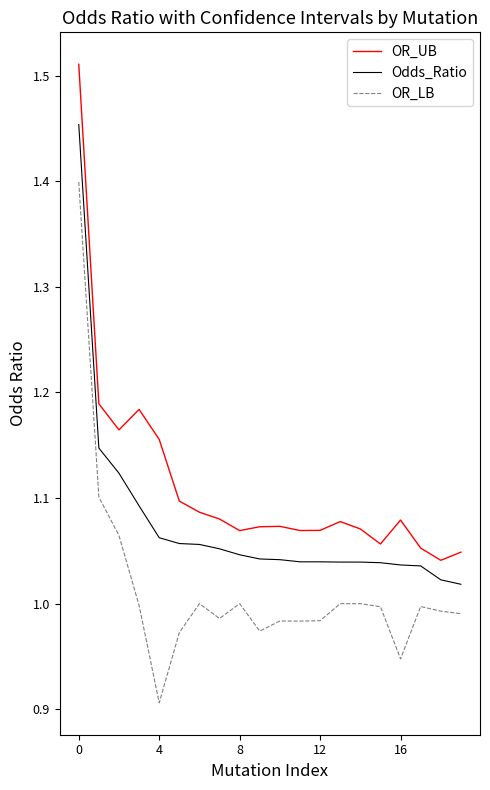

True or false: OR_LB and OR_UB intersect in this chart.

False